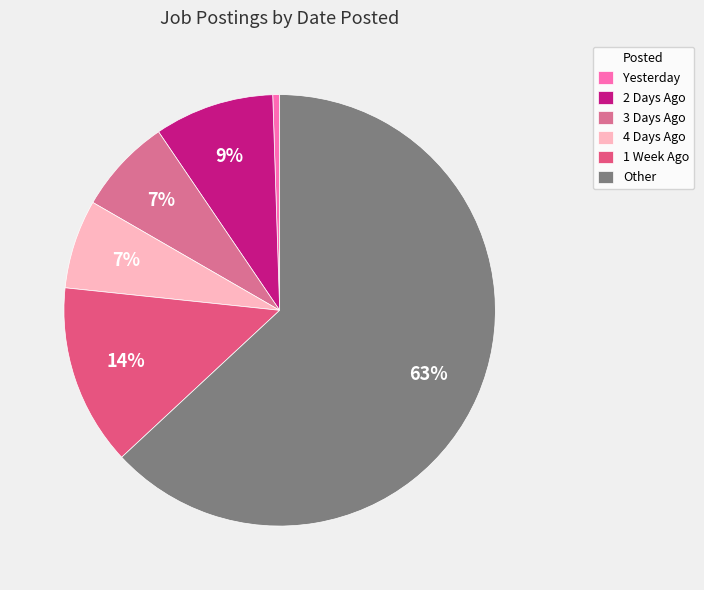

Is Yesterday the majority of the pie?

No